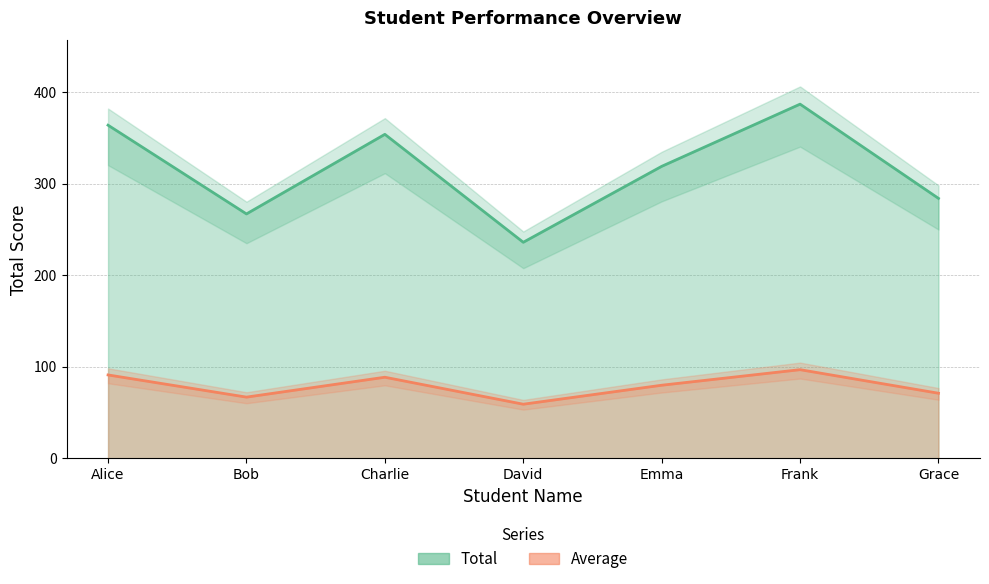

What is the difference between the highest and lowest values at Charlie?

265.5